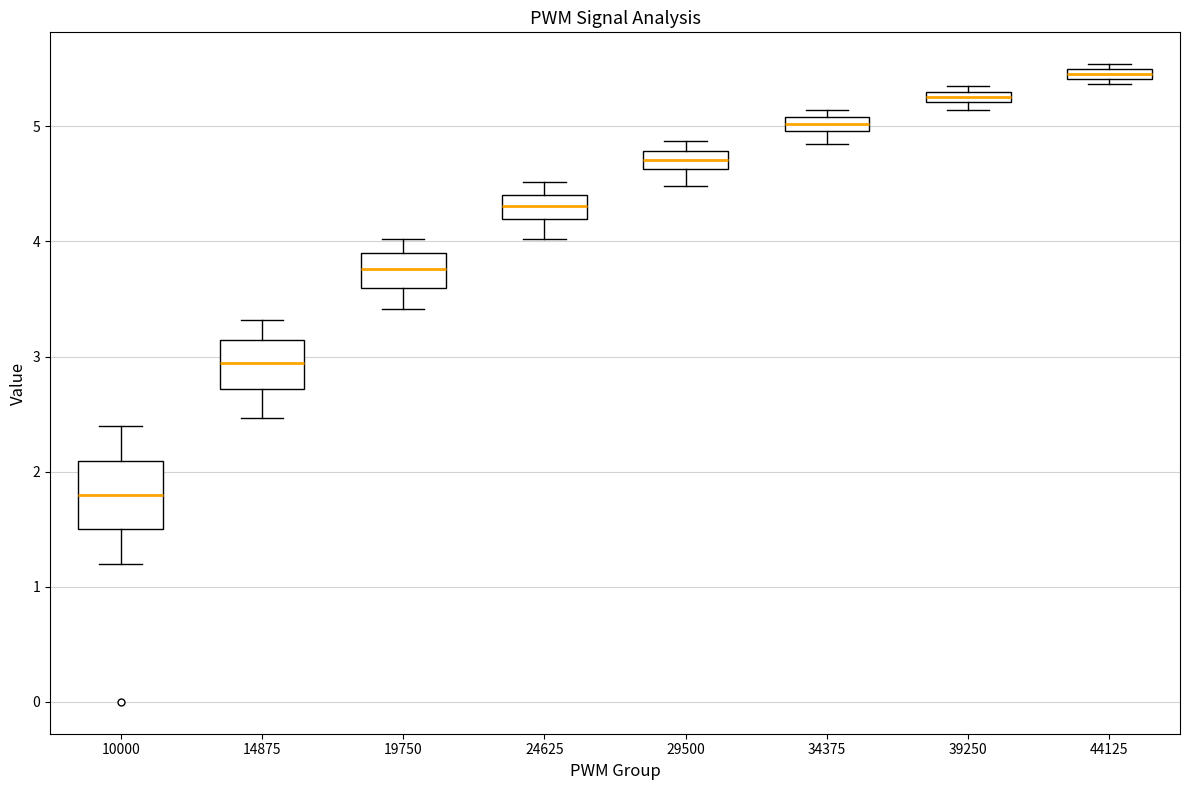

Where is the upper edge of the box at x = 39250 on the y-axis? The values are not printed on the chart, so give them approximately, as read against the axis.

5.3